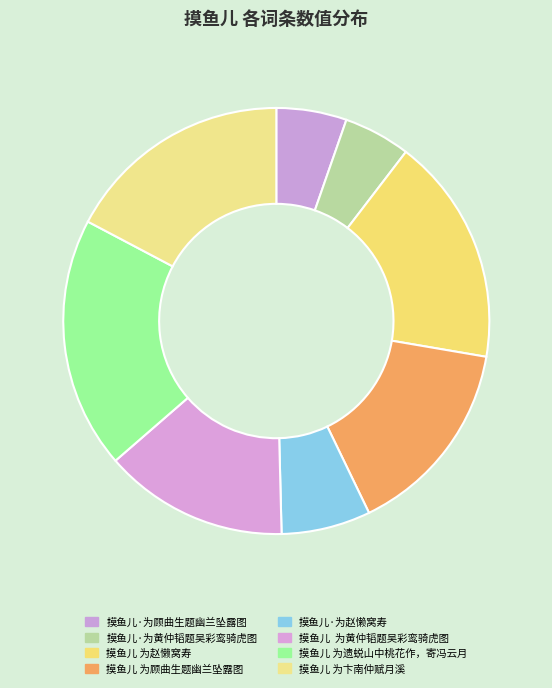

Between 摸鱼儿 为遗蜕山中桃花作，寄冯云月 and 摸鱼儿 为顾曲生题幽兰坠露图, which is larger?

摸鱼儿 为遗蜕山中桃花作，寄冯云月